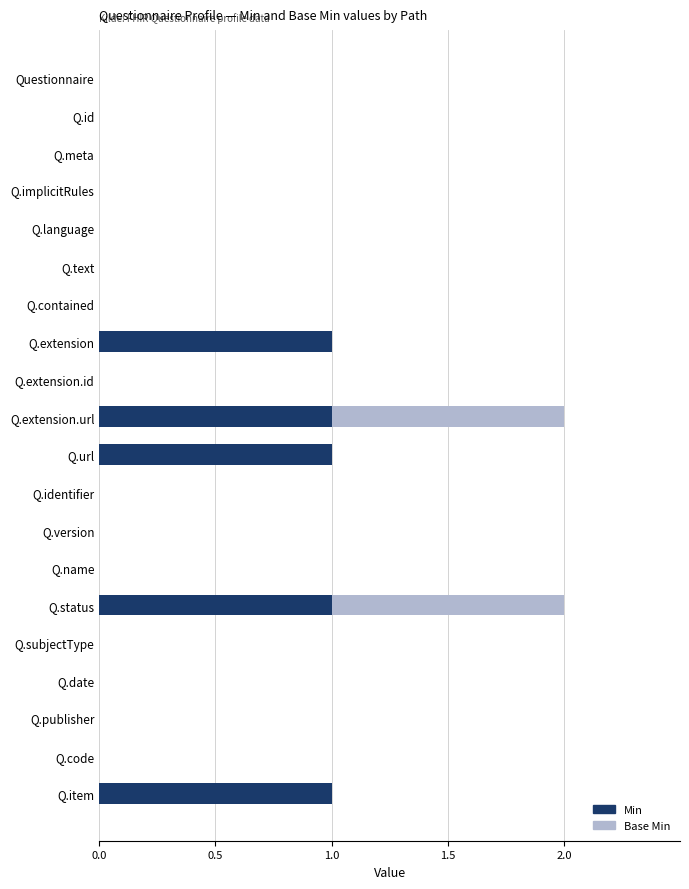

The value of Min at Q.subjectType is 0. True or false?

True